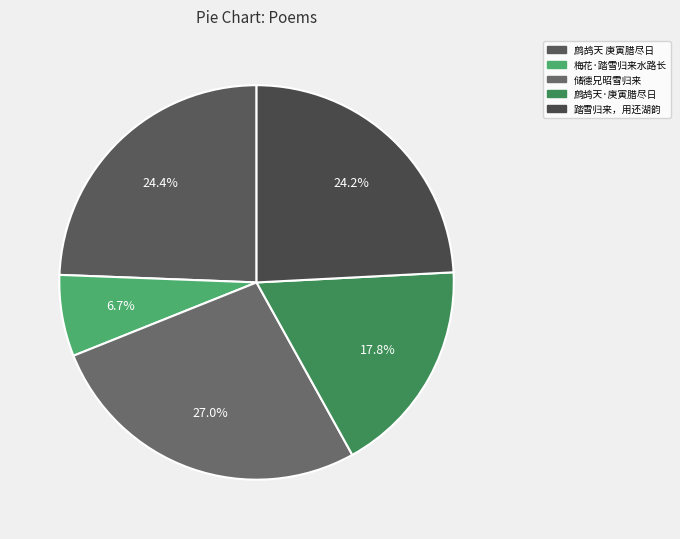

To the nearest percent, what is the average slice percentage?

20%